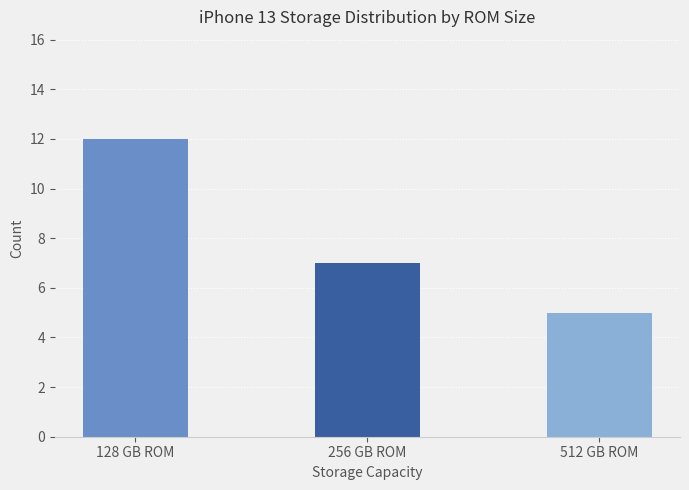

What is the sum of all values?

24